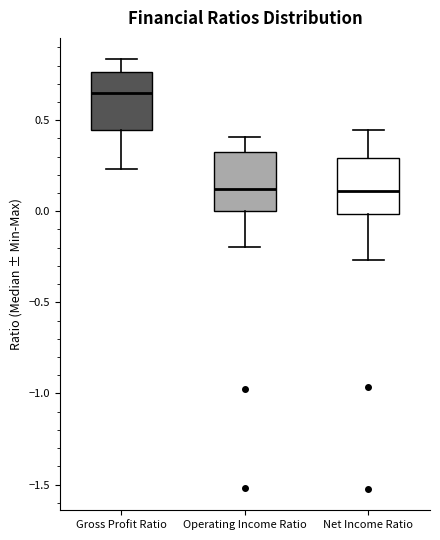

Where does the median line of the box for Gross Profit Ratio sit on the y-axis? The values are not printed on the chart, so give them approximately, as read against the axis.

0.65